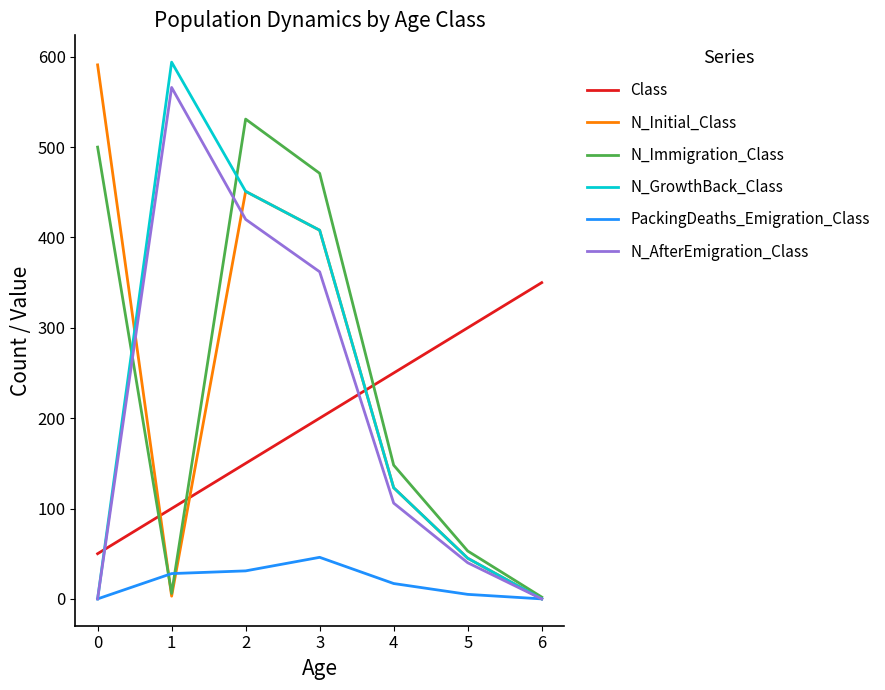

The value of N_Immigration_Class at 3 is 471. True or false?

True